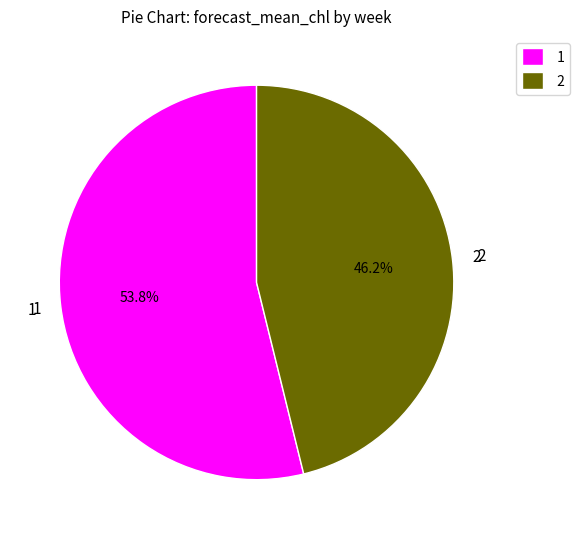

To the nearest percent, what percentage of the pie is 1?

54%